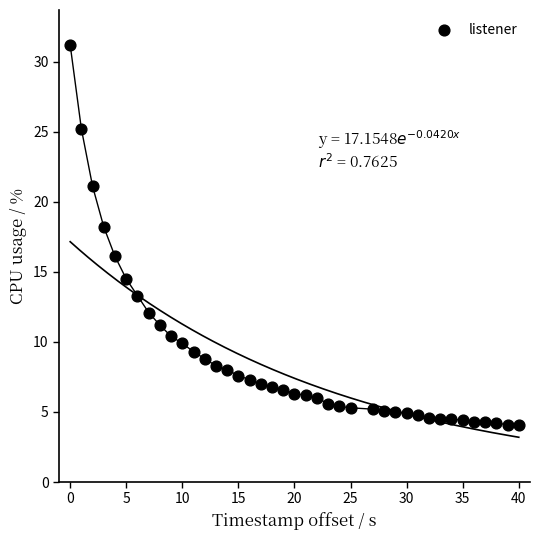

What is the range of X values (max minus min)?

40.0